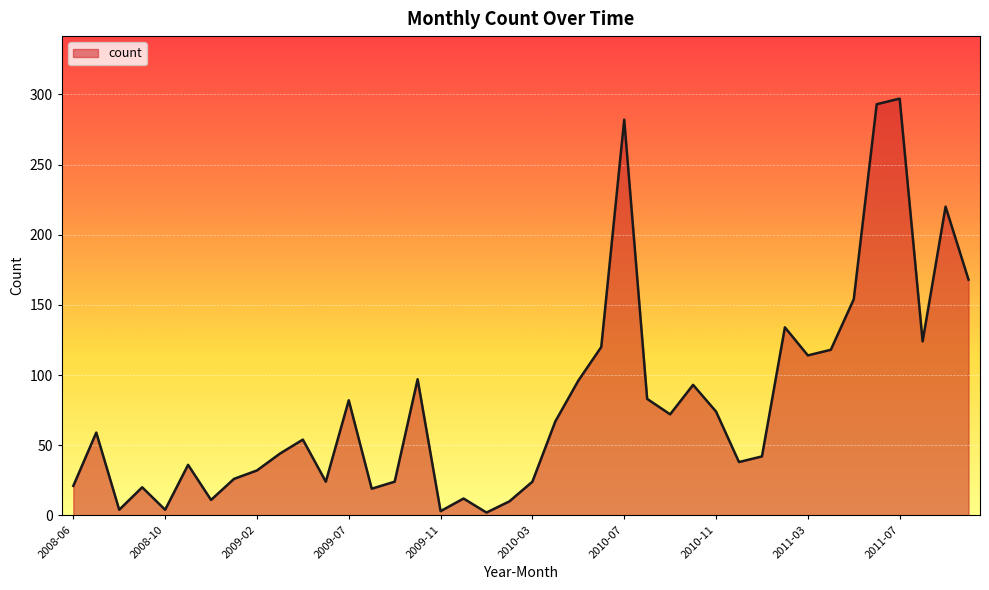

What is the maximum value shown in the chart?

297